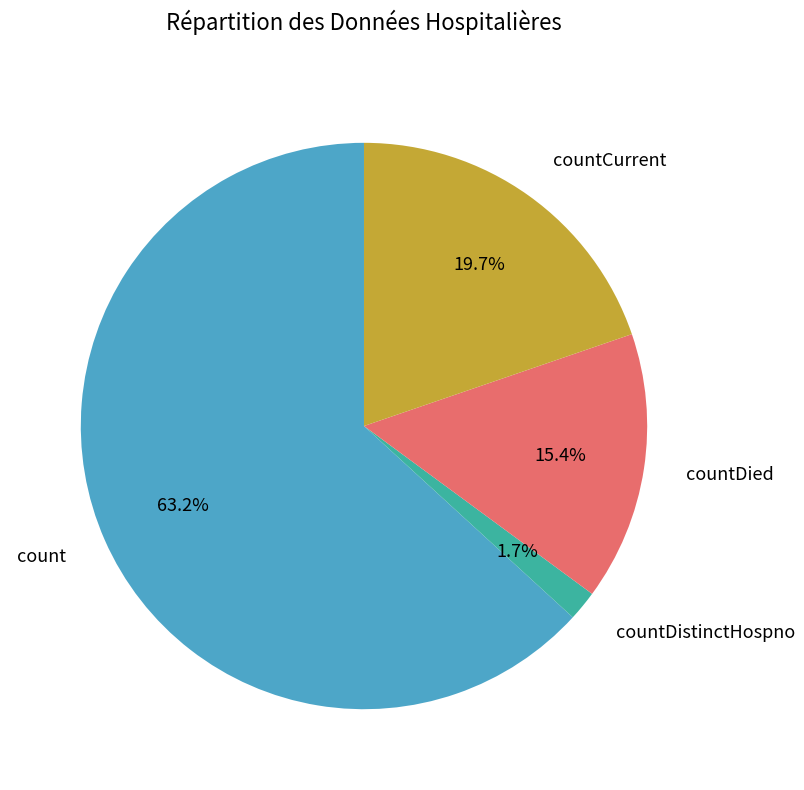

What is the majority slice?

count